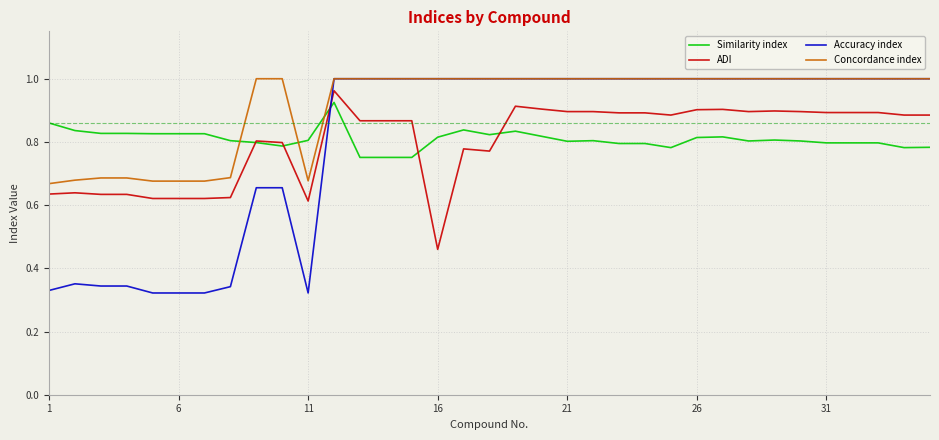

True or false: Accuracy index and Similarity index cross at least once.

True